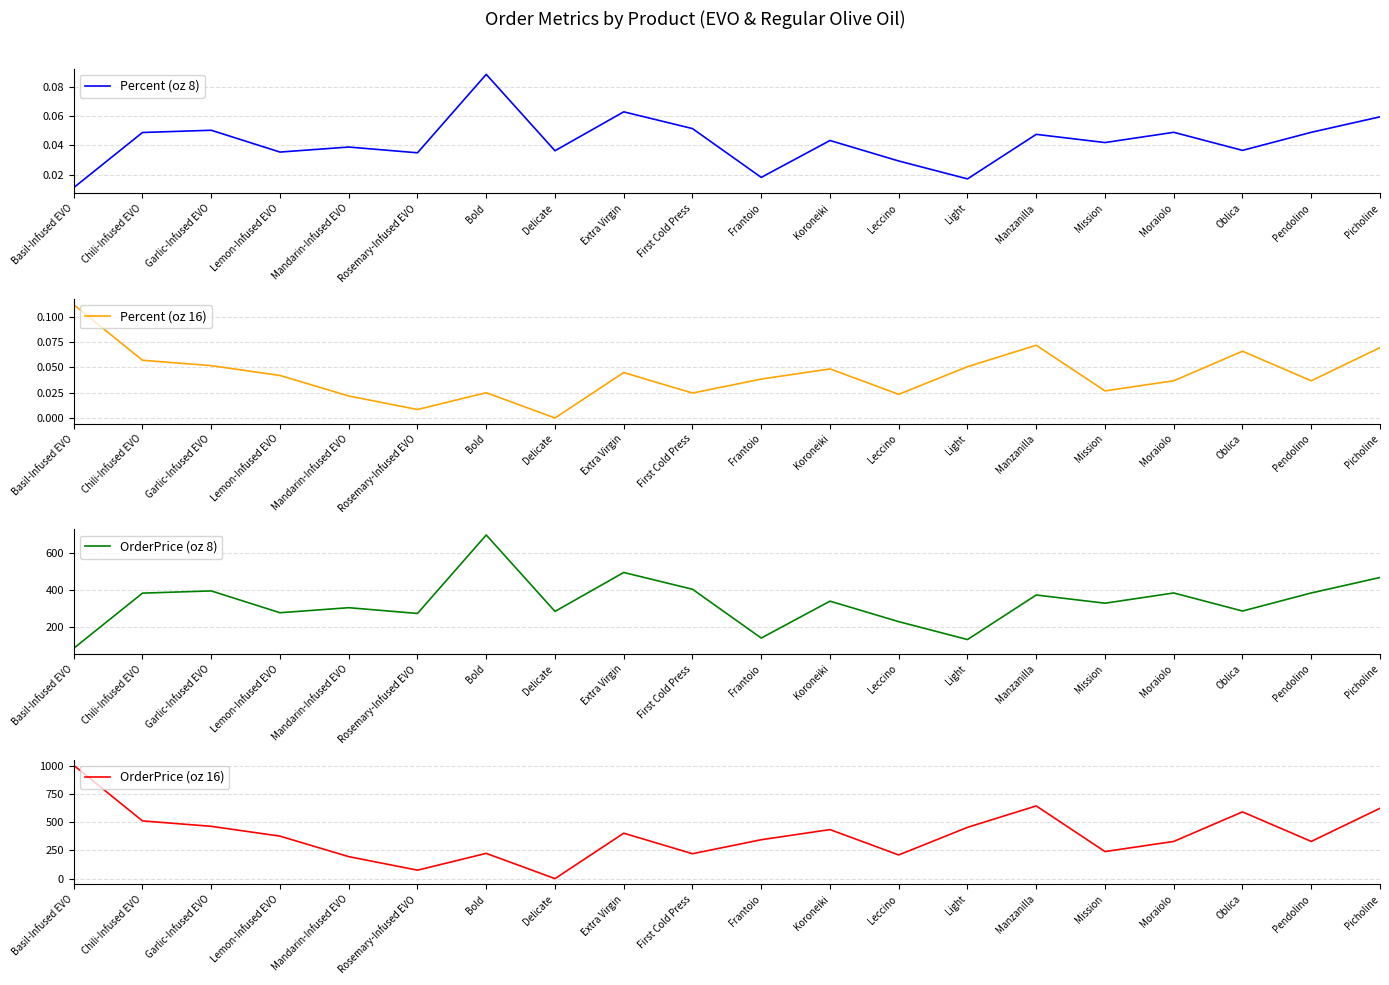

Reading left to right, list all the values displayed in this chart.

Percent (oz 8): Basil-Infused EVO=0.0	Chili-Infused EVO=0.0	Garlic-Infused EVO=0.1	Lemon-Infused EVO=0.0	Mandarin-Infused EVO=0.0	Rosemary-Infused EVO=0.0	Bold=0.1	Delicate=0.0	Extra Virgin=0.1	First Cold Press=0.1	Frantoio=0.0	Koroneiki=0.0	Leccino=0.0	Light=0.0	Manzanilla=0.0	Mission=0.0	Moraiolo=0.0	Oblica=0.0	Pendolino=0.0	Picholine=0.1
Percent (oz 16): Basil-Infused EVO=0.1	Chili-Infused EVO=0.1	Garlic-Infused EVO=0.1	Lemon-Infused EVO=0.0	Mandarin-Infused EVO=0.0	Rosemary-Infused EVO=0.0	Bold=0.0	Delicate=0.0	Extra Virgin=0.0	First Cold Press=0.0	Frantoio=0.0	Koroneiki=0.0	Leccino=0.0	Light=0.1	Manzanilla=0.1	Mission=0.0	Moraiolo=0.0	Oblica=0.1	Pendolino=0.0	Picholine=0.1
OrderPrice (oz 8): Basil-Infused EVO=87.9	Chili-Infused EVO=383.7	Garlic-Infused EVO=395.7	Lemon-Infused EVO=278.7	Mandarin-Infused EVO=305.7	Rosemary-Infused EVO=274.8	Bold=695.4	Delicate=285.7	Extra Virgin=494.4	First Cold Press=404.6	Frantoio=142.9	Koroneiki=340.7	Leccino=230.8	Light=134.8	Manzanilla=373.7	Mission=329.7	Moraiolo=384.6	Oblica=287.8	Pendolino=384.6	Picholine=467.6
OrderPrice (oz 16): Basil-Infused EVO=1004.3	Chili-Infused EVO=511.7	Garlic-Infused EVO=463.7	Lemon-Infused EVO=376.7	Mandarin-Infused EVO=194.8	Rosemary-Infused EVO=75.0	Bold=223.9	Delicate=0.0	Extra Virgin=402.7	First Cold Press=220.8	Frantoio=344.8	Koroneiki=434.7	Leccino=209.9	Light=454.6	Manzanilla=644.6	Mission=239.8	Moraiolo=329.8	Oblica=591.6	Pendolino=329.8	Picholine=623.6